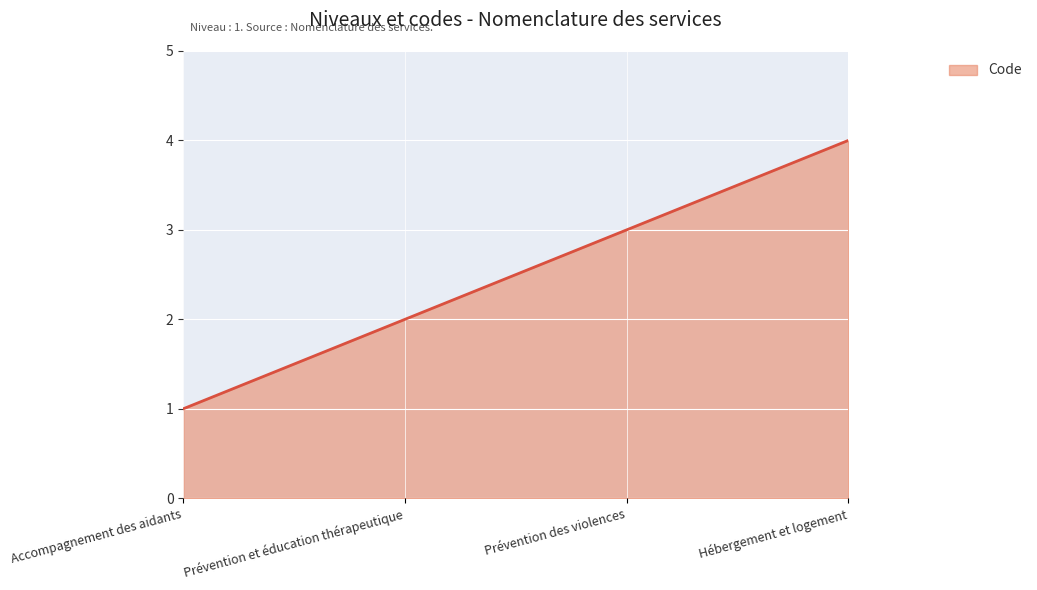

Between Prévention des violences and Prévention et éducation thérapeutique, which is larger?

Prévention des violences